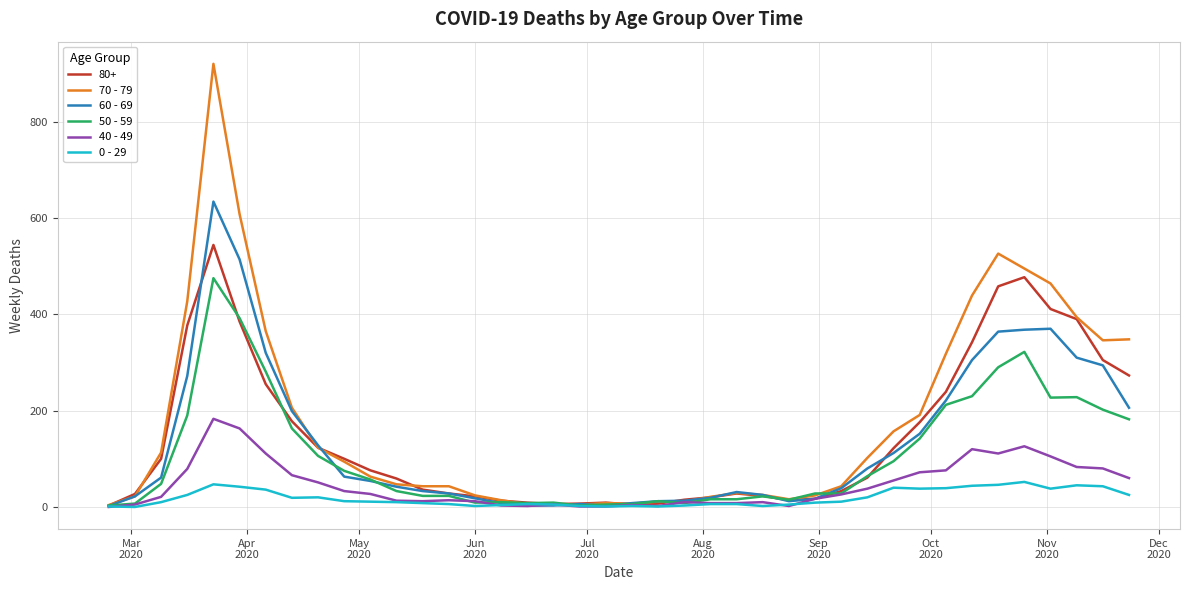

What is the average value of the 50 - 59 series?

107